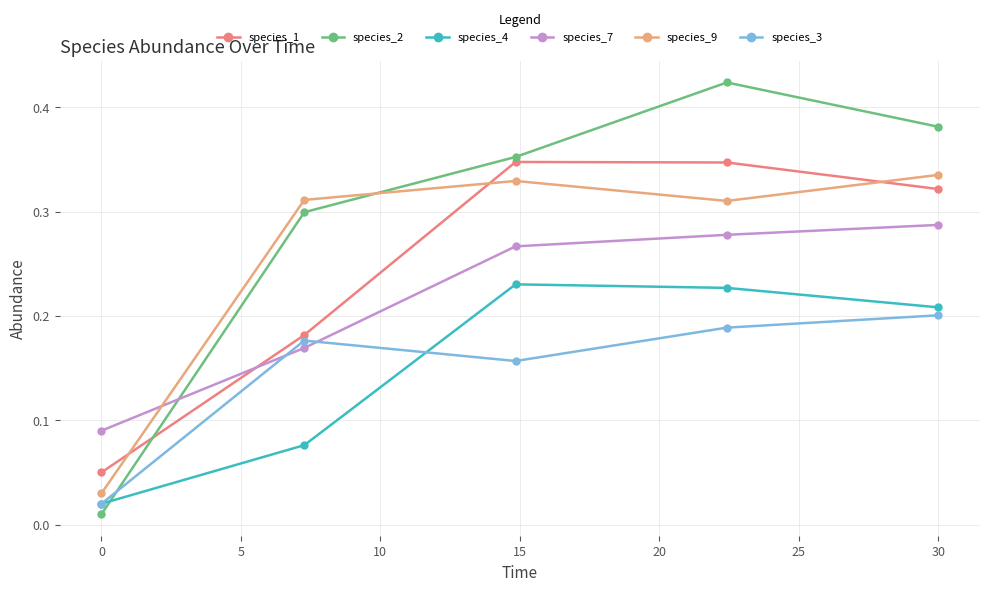

True or false: species_7 and species_4 intersect in this chart.

False